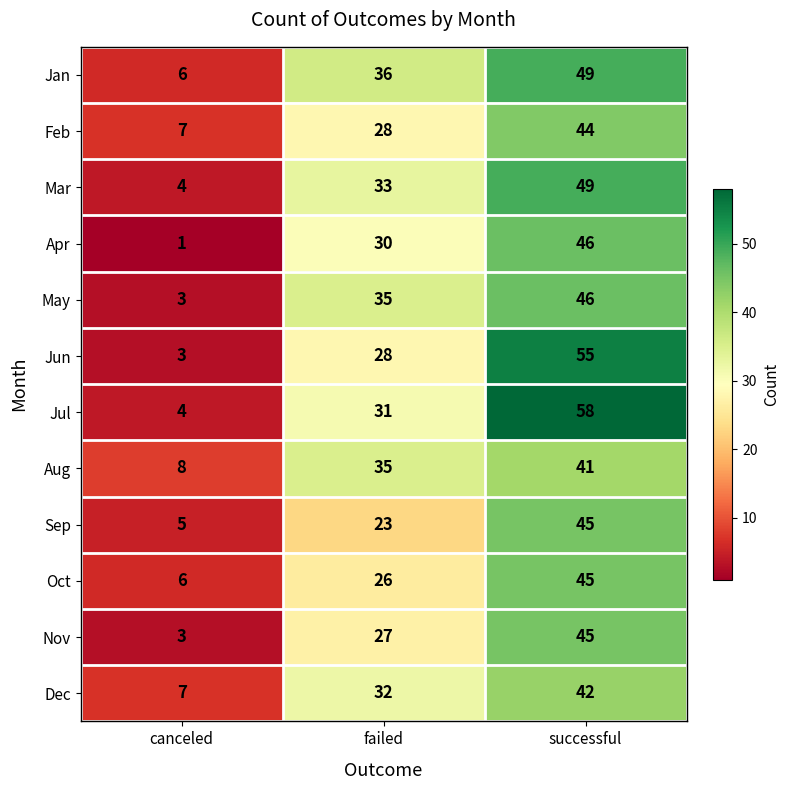

How many categories are shown in the chart?

3